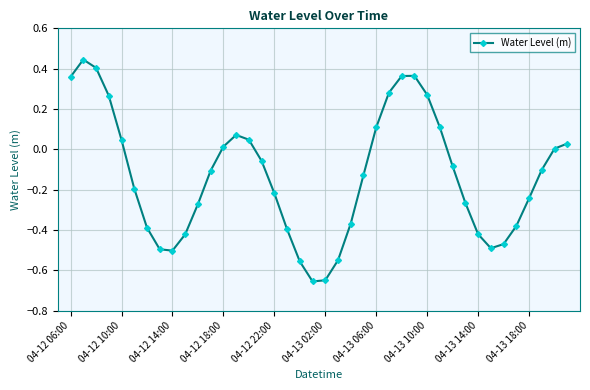

True or false: there are more than 0 points higher than both neighbors.

True